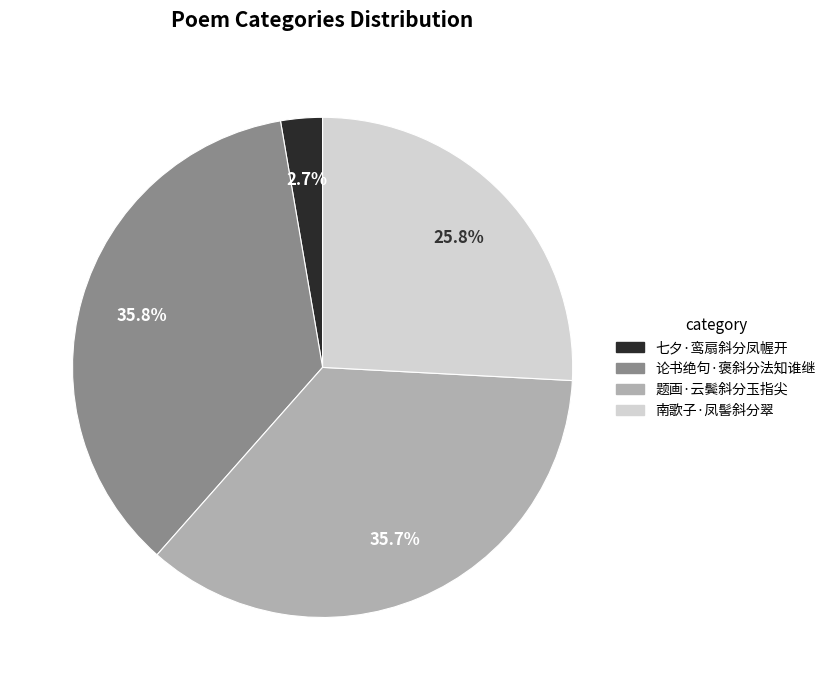

Which slice is the smallest?

七夕·鸾扇斜分凤幄开